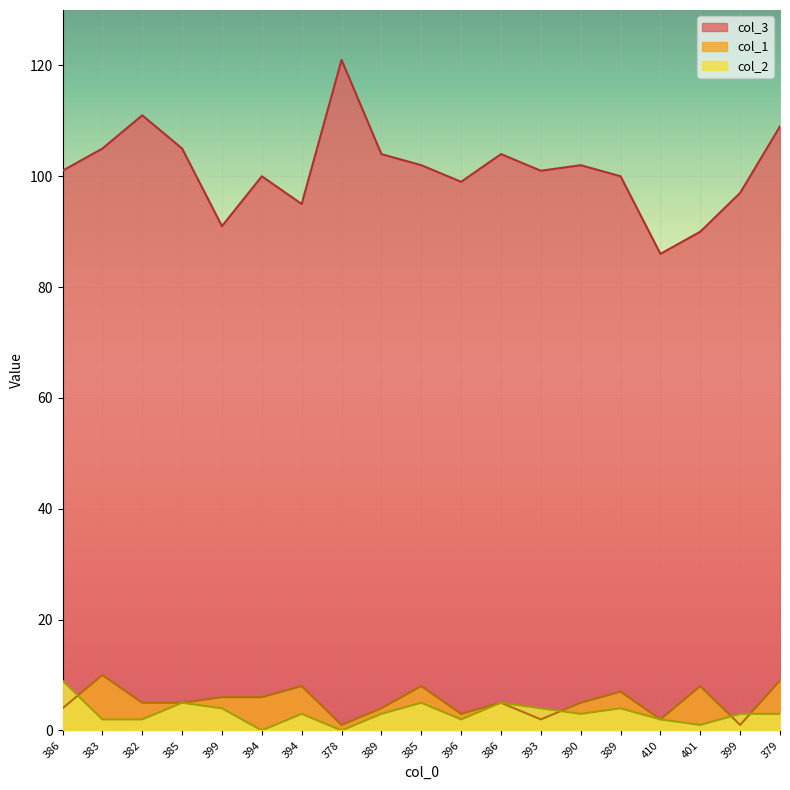

How many interior local valleys does the col_1 series have?

5